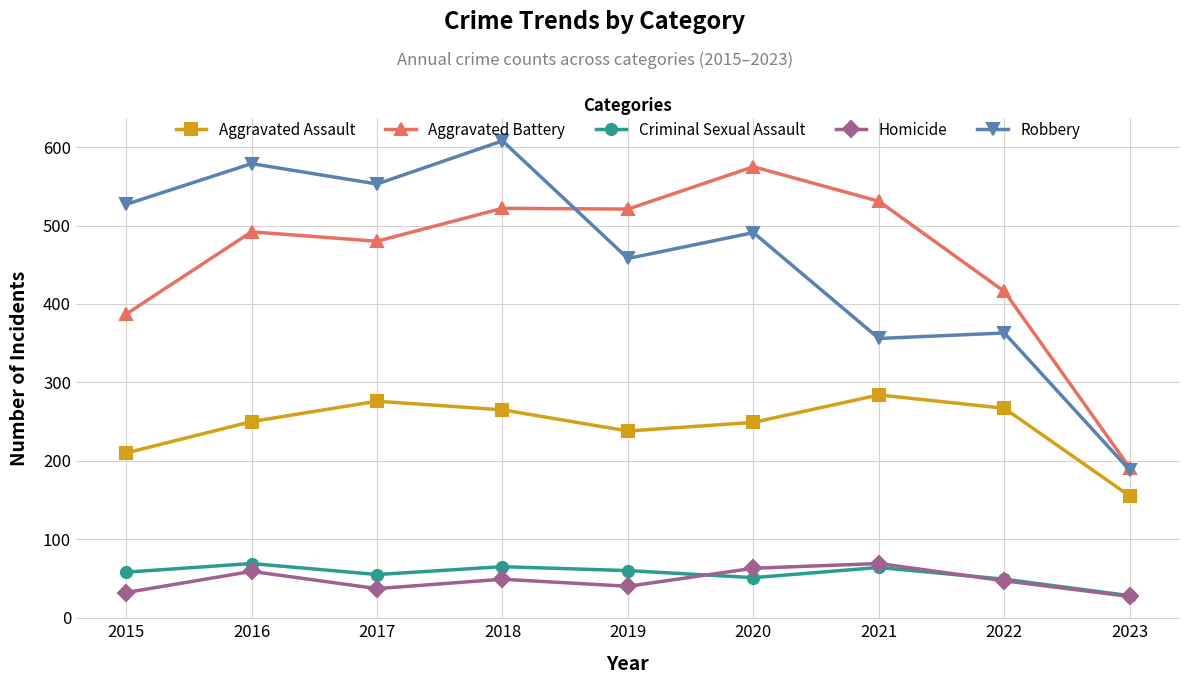

True or false: Aggravated Assault has a value of 88 at 2017.

False